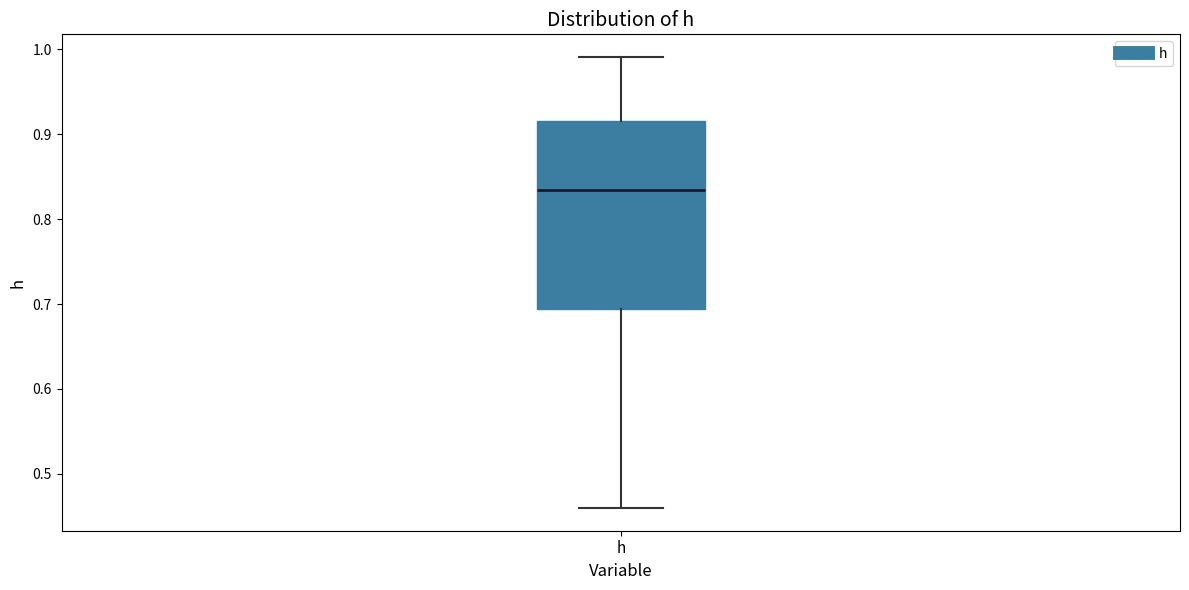

Transcribe this box plot: give where the median line is, the range the box spans, and where the two whiskers end, as read against the y-axis. The values are not printed on the chart, so give them approximately, as read against the axis.

median 0.83, box 0.69 to 0.92, whiskers 0.46 to 0.99